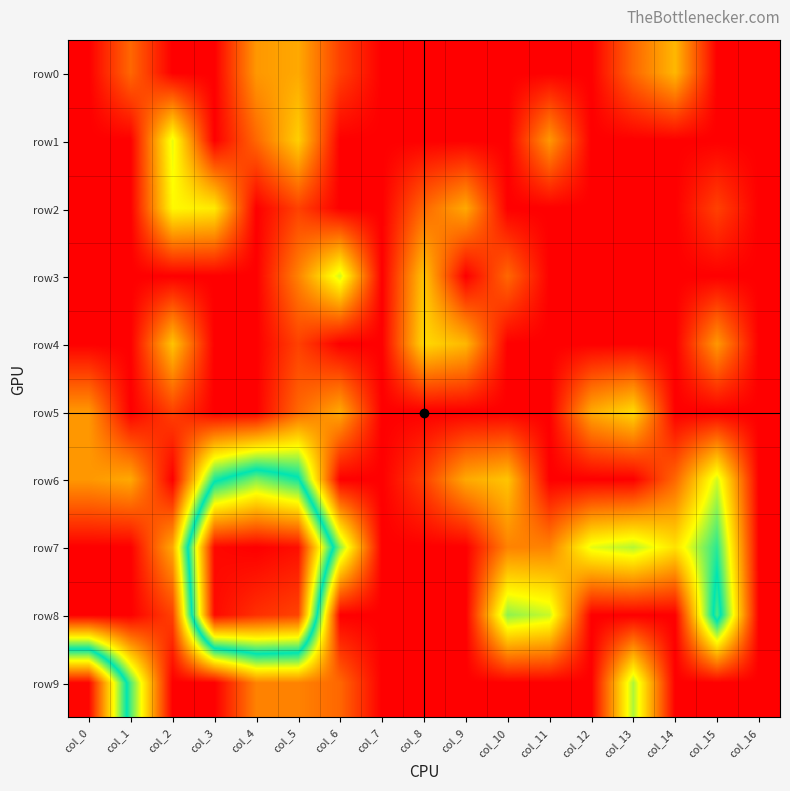

Rank the series at col_8 from lowest to highest value.

row0, row1, row5, row7, row8, row9, row6, row2, row3, row4